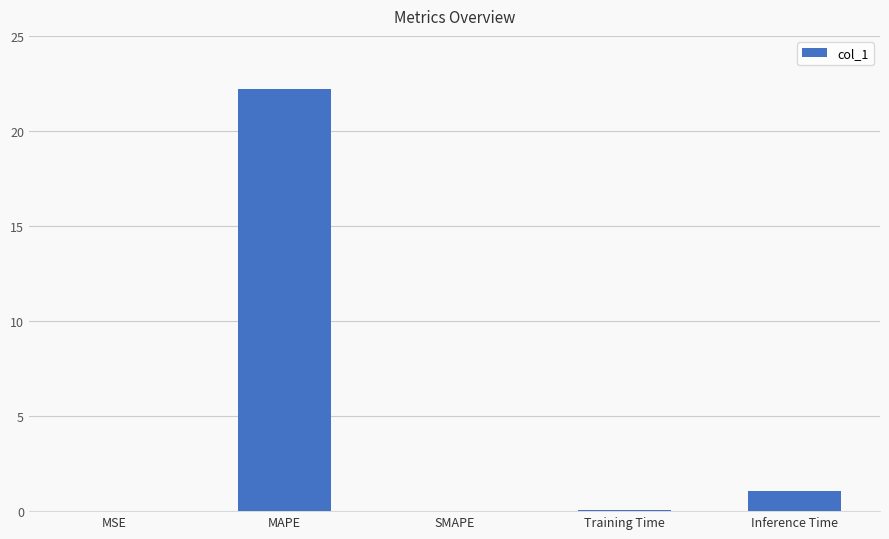

What is the maximum value shown in the chart?

22.2